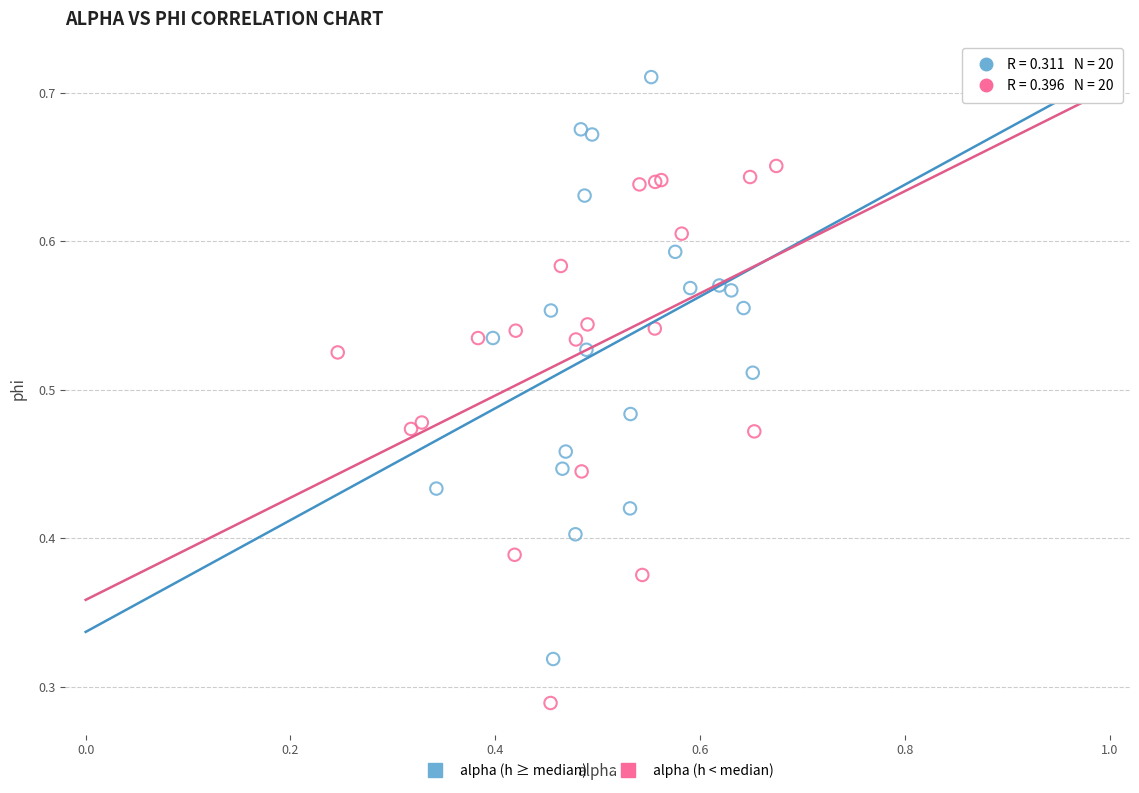

Which series reaches the minimum Y coordinate?

alpha (h < median)